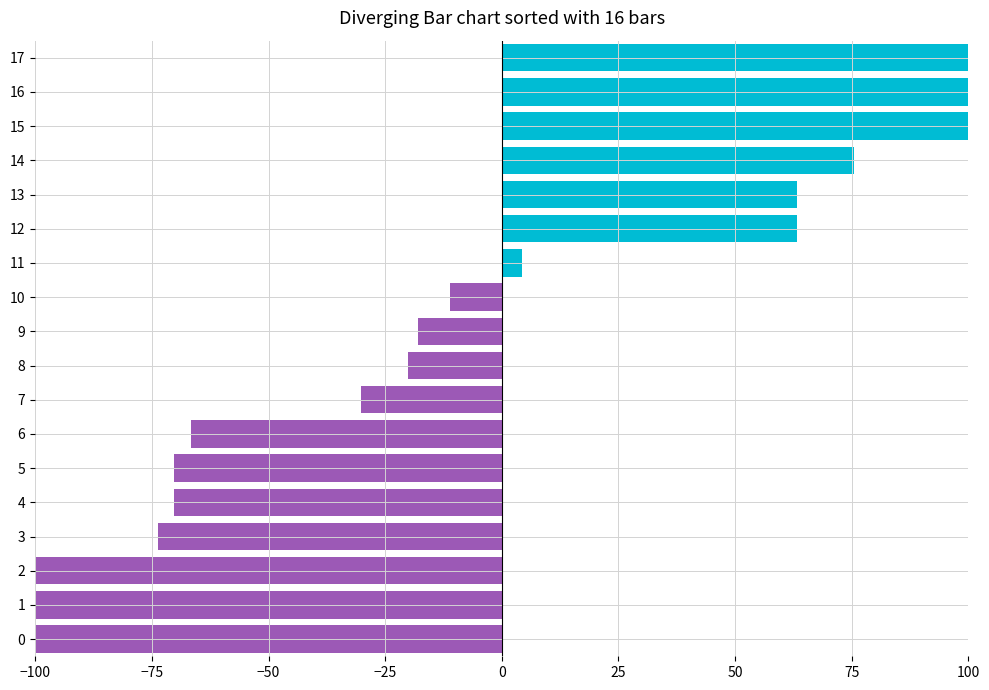

Is it true that negative equals -205.5 at 0?

False